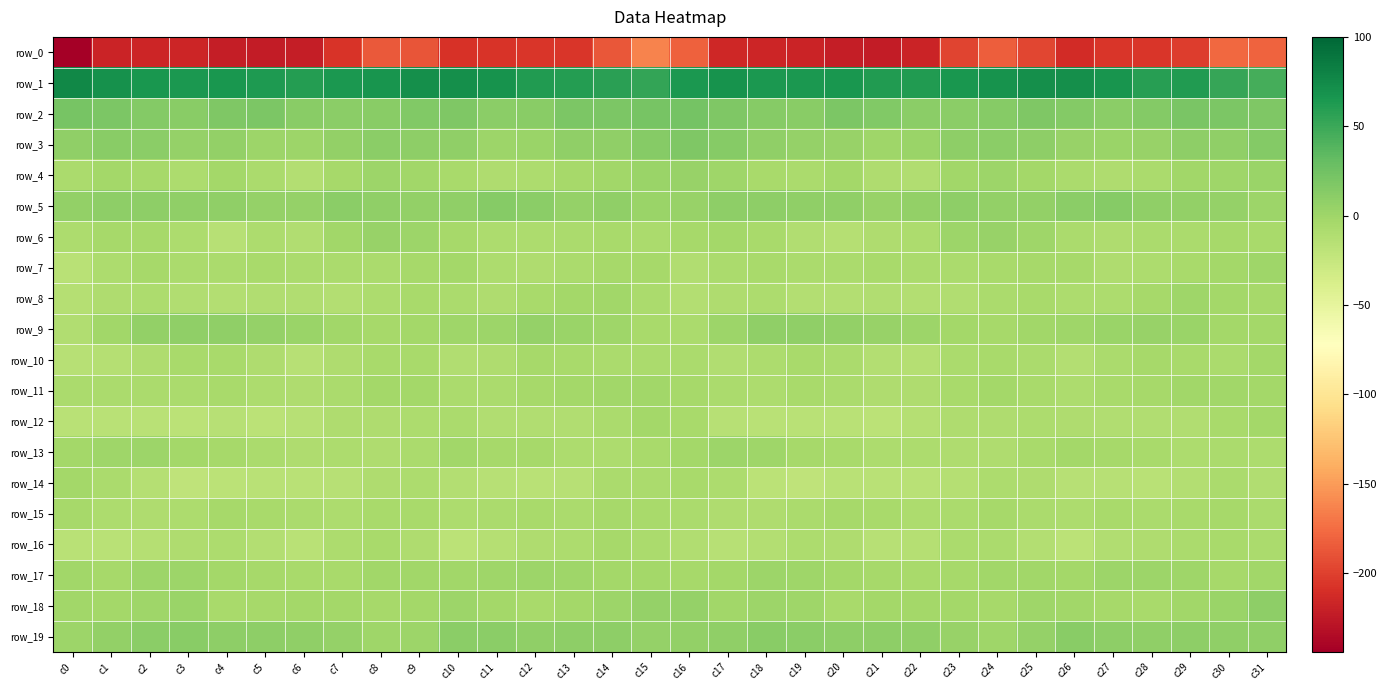

Reading right to left, extract all data points from this chart.

row_0: -179.9	-177.0	-201.3	-206.0	-205.6	-211.8	-195.6	-183.0	-197.7	-217.6	-223.7	-222.1	-218.2	-216.1	-215.1	-181.6	-163.1	-186.6	-205.3	-205.4	-207.6	-209.0	-188.0	-185.7	-206.6	-221.6	-223.3	-221.4	-216.7	-216.8	-217.7	-244.2
row_1: 46.2	52.5	61.6	59.2	66.5	71.2	71.3	68.3	65.8	61.8	61.8	66.0	64.8	64.8	67.8	64.7	54.0	58.2	59.8	61.2	69.1	71.5	70.5	67.0	64.6	60.7	63.7	65.9	64.2	65.8	69.6	77.1
row_2: 18.0	18.2	19.6	14.2	10.2	14.7	17.2	13.0	10.6	11.0	16.6	19.1	12.5	13.5	18.0	22.9	21.7	19.2	18.3	11.9	11.0	16.8	16.1	11.3	11.0	12.0	18.8	17.2	11.8	14.9	18.7	22.0
row_3: 14.1	8.3	8.8	4.2	2.2	4.5	9.0	11.0	9.0	3.2	0.2	3.9	4.9	8.3	13.3	16.7	14.0	7.5	7.8	3.1	1.6	7.5	9.7	10.9	7.0	1.6	0.7	6.1	4.8	11.2	12.3	7.6
row_4: 2.8	-0.6	-1.9	-6.7	-9.8	-7.5	-2.7	0.8	-1.1	-10.8	-10.1	-2.6	-6.7	-5.8	-0.7	4.2	2.0	-1.0	-4.0	-8.1	-9.9	-4.8	-1.6	1.3	-4.3	-12.7	-7.0	-2.4	-8.0	-3.5	-3.0	-6.3
row_5: 1.7	5.9	6.8	7.8	13.7	10.7	7.3	6.5	9.6	7.2	4.5	7.8	7.5	8.6	9.8	4.5	2.5	7.5	5.5	10.8	13.4	8.6	6.5	7.5	10.2	4.8	5.8	8.1	7.6	9.5	9.6	6.3
row_6: -5.1	-4.6	-6.3	-7.4	-9.5	-6.3	-0.2	3.6	1.5	-8.6	-9.0	-12.9	-11.4	-5.7	-2.4	-4.5	-6.5	-4.9	-7.4	-8.3	-8.6	-4.4	1.9	3.8	-1.9	-11.0	-8.8	-14.7	-8.3	-4.6	-3.7	-7.7
row_7: -0.4	-2.3	-5.9	-8.4	-9.5	-4.6	-3.7	-6.1	-6.8	-6.2	-6.0	-6.2	-7.2	-4.9	-6.7	-10.7	-4.3	-4.1	-6.8	-10.0	-8.0	-3.2	-4.7	-6.6	-6.7	-6.3	-5.7	-7.2	-6.5	-4.2	-8.8	-16.6
row_8: -3.7	-2.3	-0.5	-4.4	-8.6	-8.8	-6.0	-7.1	-10.6	-12.2	-10.3	-11.6	-11.7	-8.7	-8.9	-11.8	-7.1	-1.1	-2.3	-6.1	-9.6	-7.2	-6.0	-8.1	-12.4	-10.9	-10.9	-11.9	-10.8	-7.8	-10.2	-13.6
row_9: -3.5	-2.5	2.7	4.2	3.1	0.2	-1.9	-4.5	-3.0	1.3	4.0	6.5	7.6	7.3	1.8	-6.9	-5.9	-0.5	2.9	4.7	1.3	-0.5	-3.1	-4.5	-1.3	2.4	5.0	7.4	7.7	6.5	-1.1	-10.6
row_10: -3.4	-7.1	-5.6	-4.4	-7.1	-11.6	-7.0	-5.1	-7.0	-13.6	-12.7	-6.3	-4.9	-7.9	-11.5	-6.2	-6.2	-7.4	-5.4	-4.4	-9.2	-10.7	-5.3	-5.6	-8.9	-15.4	-9.7	-5.0	-5.7	-10.0	-13.2	-14.7
row_11: -2.1	-1.9	-1.5	-4.0	-5.7	-7.9	-5.0	-2.2	-4.9	-9.5	-9.3	-7.4	-5.6	-7.8	-6.9	-4.4	-1.7	-1.7	-2.7	-4.6	-6.7	-7.0	-3.4	-2.7	-7.1	-9.9	-8.8	-5.7	-7.1	-7.3	-6.6	-6.5
row_12: -3.0	-5.7	-10.3	-10.4	-11.4	-9.0	-7.7	-9.7	-9.1	-13.1	-17.0	-16.0	-16.5	-16.6	-14.4	-5.0	-2.3	-7.4	-11.1	-10.8	-10.5	-7.4	-8.7	-9.7	-9.6	-15.4	-17.3	-15.3	-17.6	-15.6	-16.2	-16.2
row_13: -8.7	-7.1	-8.7	-5.4	-3.9	-2.5	-4.8	-9.1	-9.1	-8.2	-8.6	-4.9	-3.6	0.3	0.9	-3.3	-5.2	-7.6	-8.5	-4.2	-3.8	-2.0	-6.9	-9.9	-7.5	-9.2	-7.2	-4.3	-2.7	1.8	-0.3	-2.3
row_14: -11.1	-6.5	-12.3	-15.6	-15.0	-15.2	-9.5	-8.3	-13.0	-16.4	-16.1	-16.2	-20.0	-17.0	-7.8	-5.5	-6.8	-7.5	-14.7	-15.6	-15.4	-12.7	-8.6	-9.6	-14.6	-16.8	-15.7	-17.7	-19.8	-13.8	-6.4	-3.0
row_15: -6.8	-4.5	-5.1	-6.4	-5.0	-8.7	-6.4	-4.5	-7.4	-8.0	-5.5	-4.1	-6.9	-9.7	-9.5	-6.3	-5.1	-4.3	-6.3	-5.6	-6.7	-8.6	-5.1	-5.2	-8.3	-6.9	-4.9	-4.8	-8.0	-10.0	-7.6	-4.1
row_16: -6.5	-4.9	-6.2	-9.8	-11.4	-17.4	-12.8	-6.4	-6.2	-13.3	-14.4	-9.0	-8.4	-11.7	-15.0	-11.3	-6.9	-3.9	-8.8	-9.5	-14.0	-17.3	-9.8	-5.4	-8.0	-15.7	-12.2	-8.4	-8.9	-13.5	-16.6	-16.8
row_17: -1.0	-3.6	-0.6	1.2	1.1	-2.4	-1.1	-1.4	-3.6	-5.6	-4.4	-2.8	-0.3	1.9	-3.0	-4.0	-3.4	-3.0	0.3	1.8	-0.7	-2.0	-1.1	-1.7	-5.0	-5.3	-3.7	-2.3	1.3	0.8	-3.6	-2.1
row_18: 9.8	2.8	-1.6	-5.2	-3.7	-1.1	-0.3	-4.5	-3.1	-2.3	-3.2	-5.9	-0.3	1.4	-1.3	4.8	4.7	1.2	-3.4	-4.9	-2.9	0.6	-2.3	-4.3	-2.7	-2.8	-3.9	-5.4	2.0	-0.1	-2.4	-2.1
row_19: 8.3	7.5	9.8	7.9	9.8	12.6	4.8	-0.2	3.3	7.3	8.8	9.1	11.1	11.8	8.1	6.9	5.0	8.8	9.1	8.2	10.8	11.2	1.7	0.4	5.3	7.6	9.6	9.3	12.0	10.7	6.8	1.8